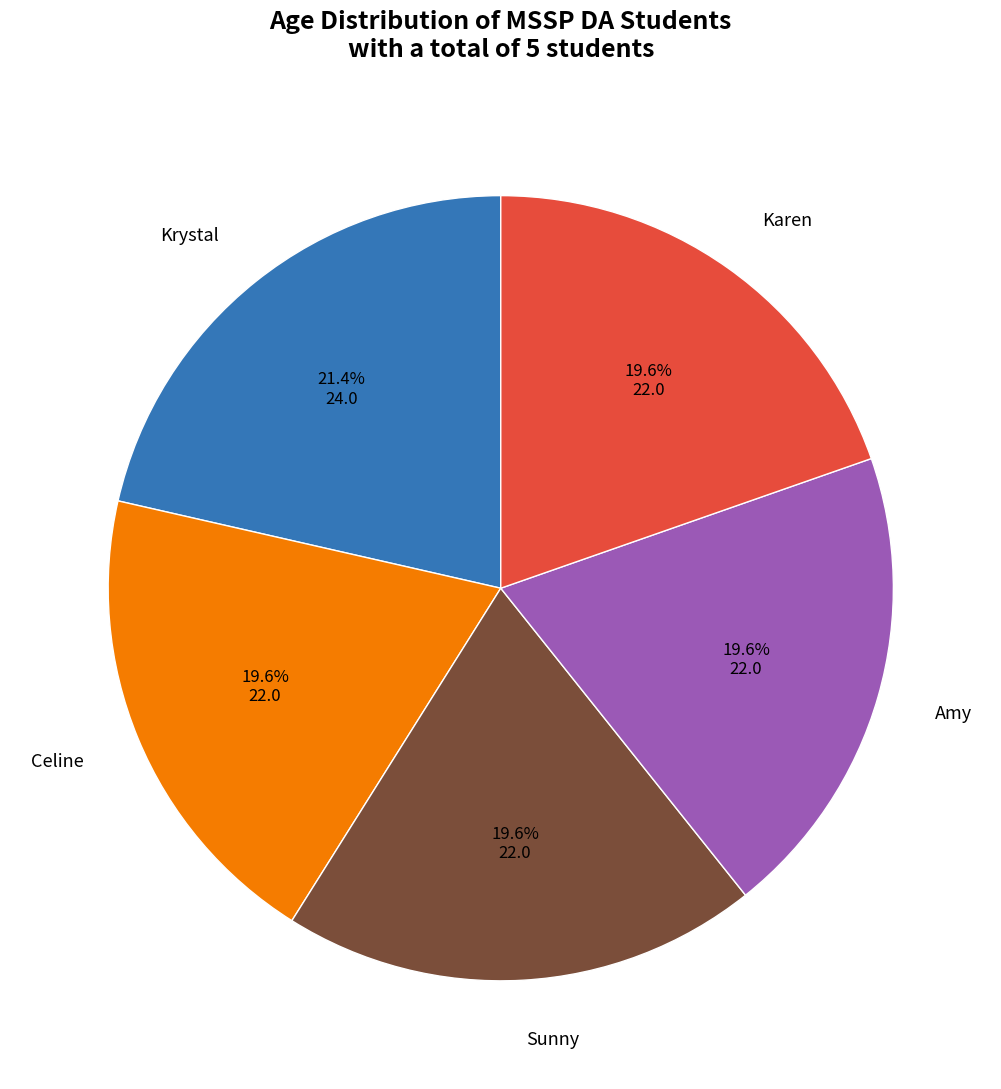

To the nearest percent, what percentage of the pie is Amy?

20%